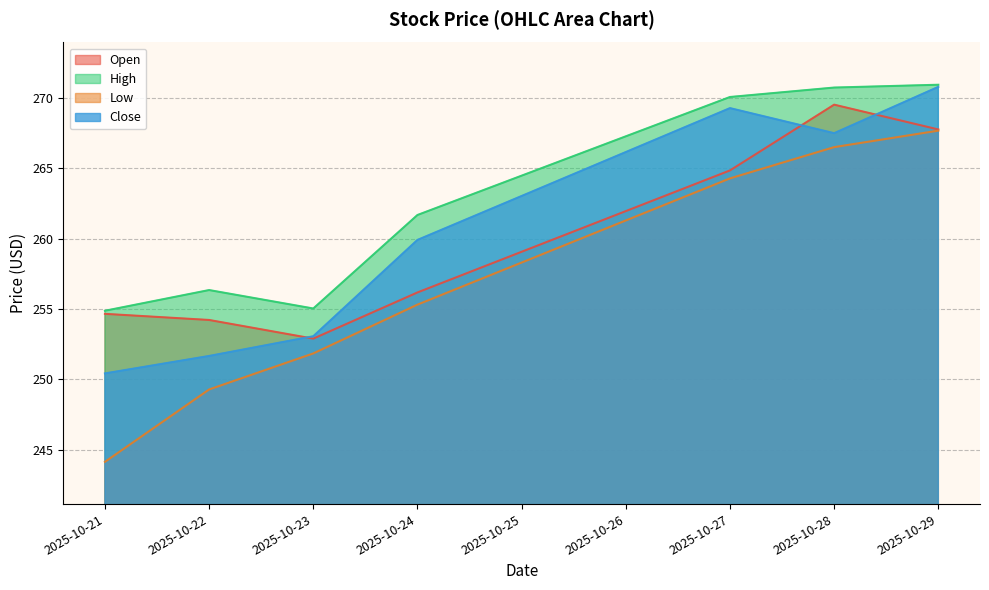

Read the Open value at 2025-10-27.

264.8